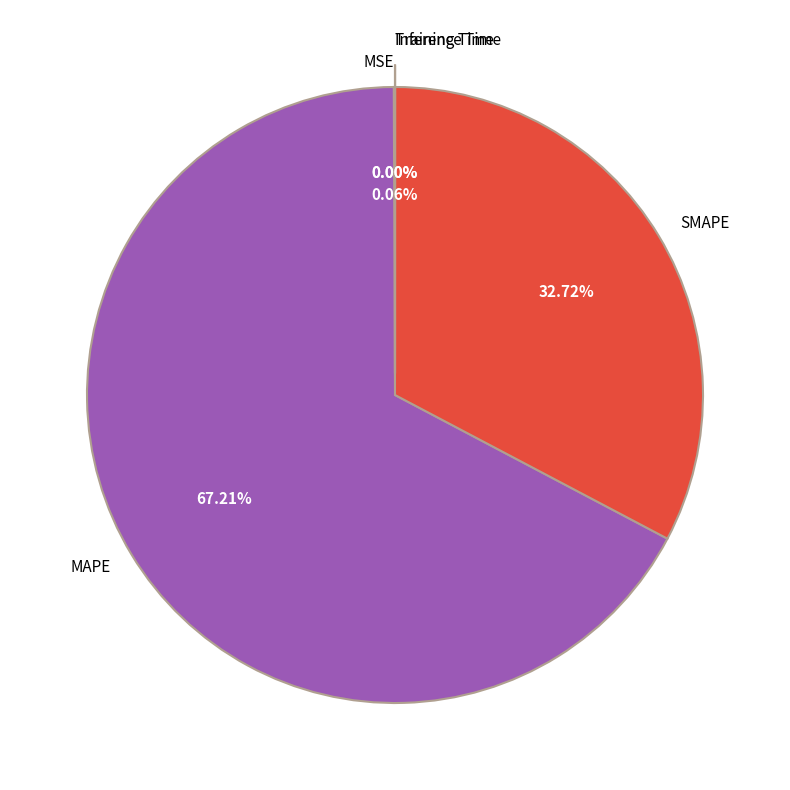

Is there a majority slice in this chart?

Yes